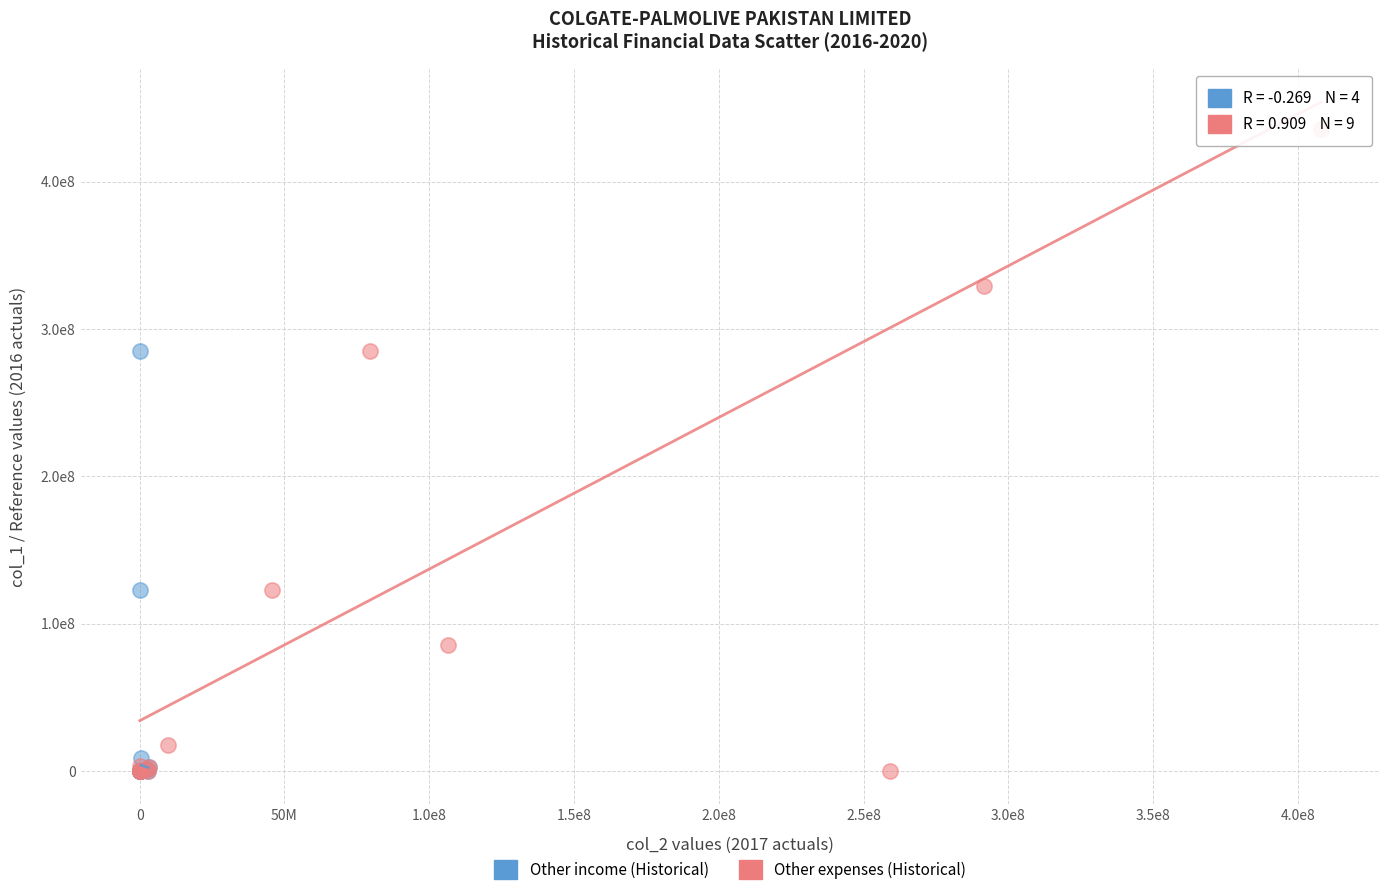

What are all the series names shown in the legend?

Other income (Historical), Other expenses (Historical)